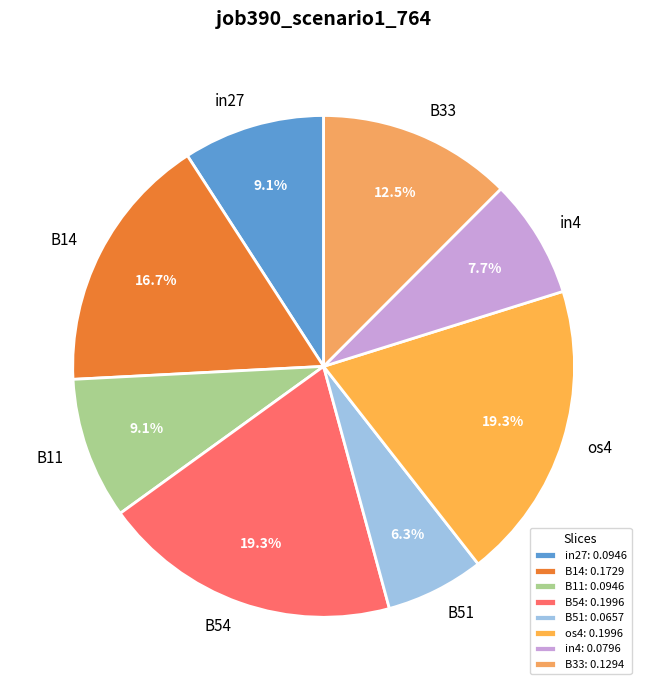

How many segments does this pie chart have?

8